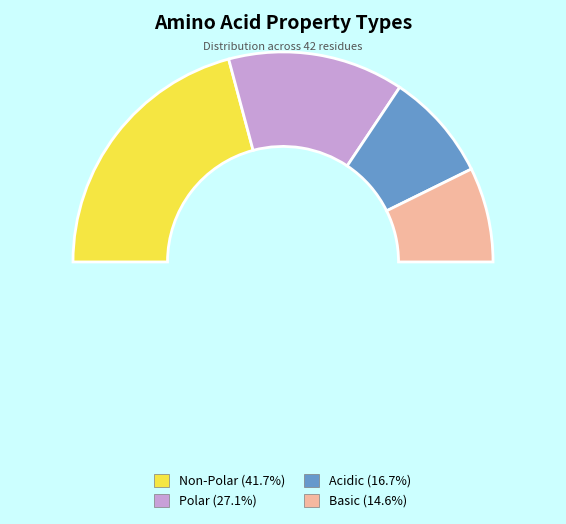

What percentage is the basic slice, to the nearest percent?

15%